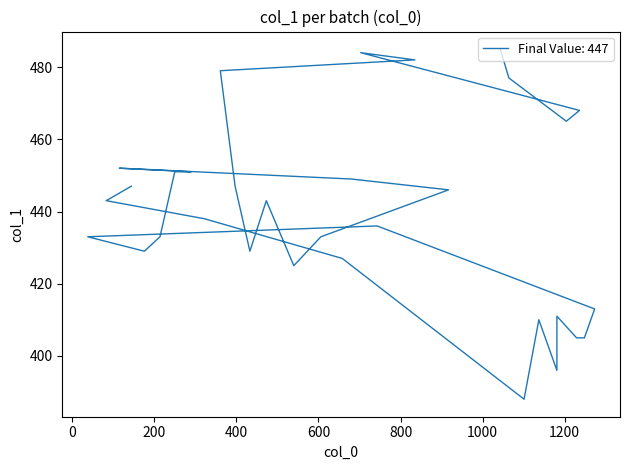

What is the change in value from 680 to 1181?

-38